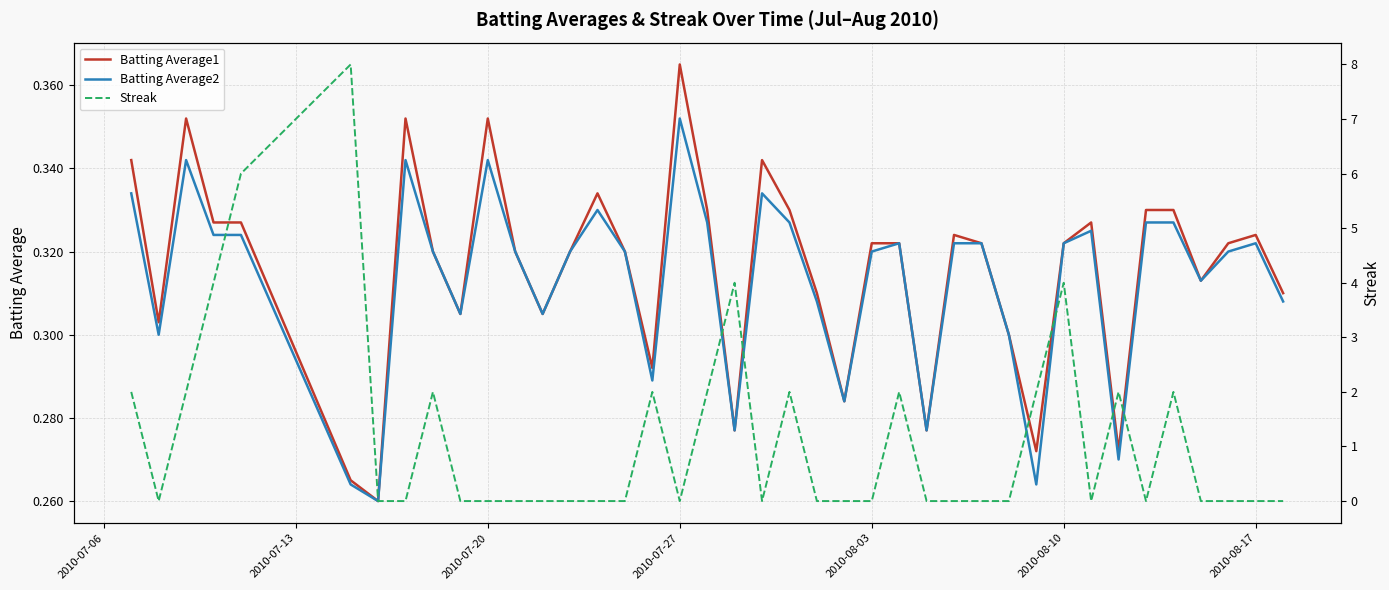

Rank the series by their maximum value, from lowest to highest.

Batting Average2, Batting Average1, Streak